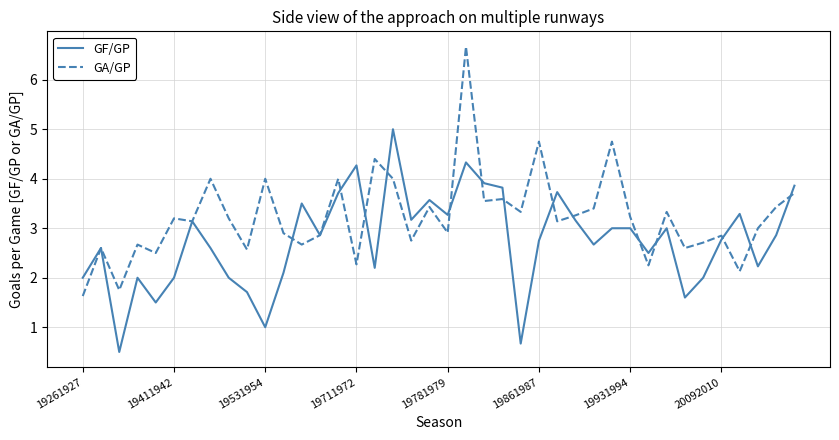

What is the maximum value shown in the chart?

6.7